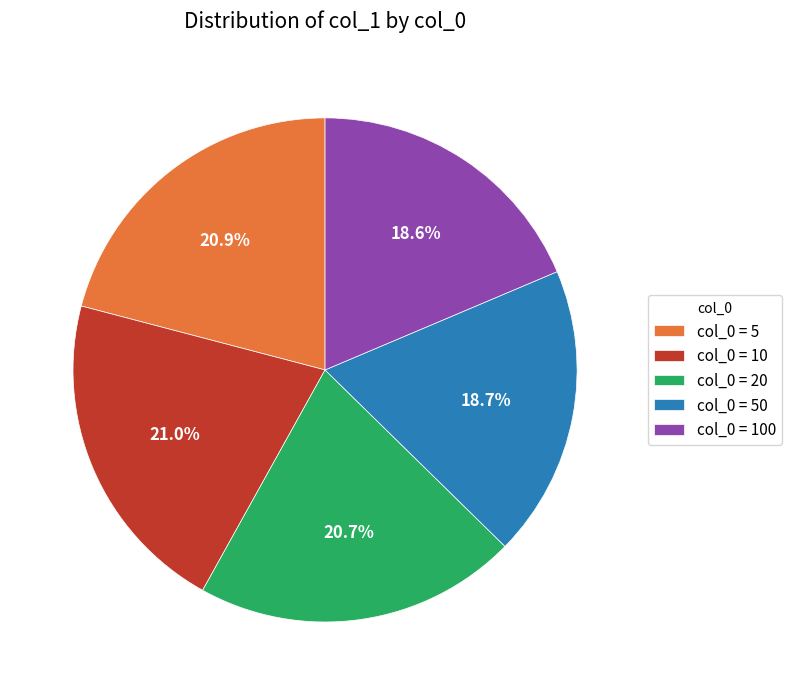

What percentage is NOT represented by col_0 = 20?

79.3%